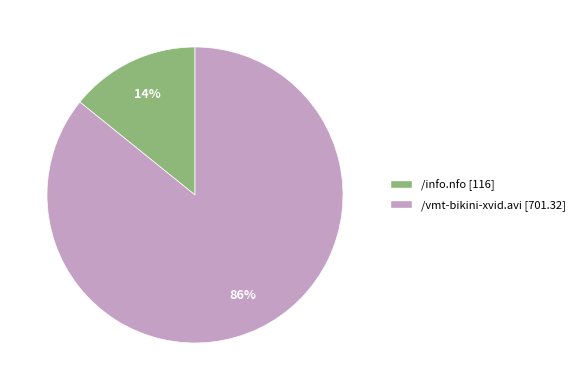

Which category has the smallest portion of the pie?

/info.nfo